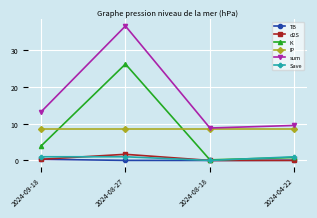

At how many categories does at least one series exceed 35?

1